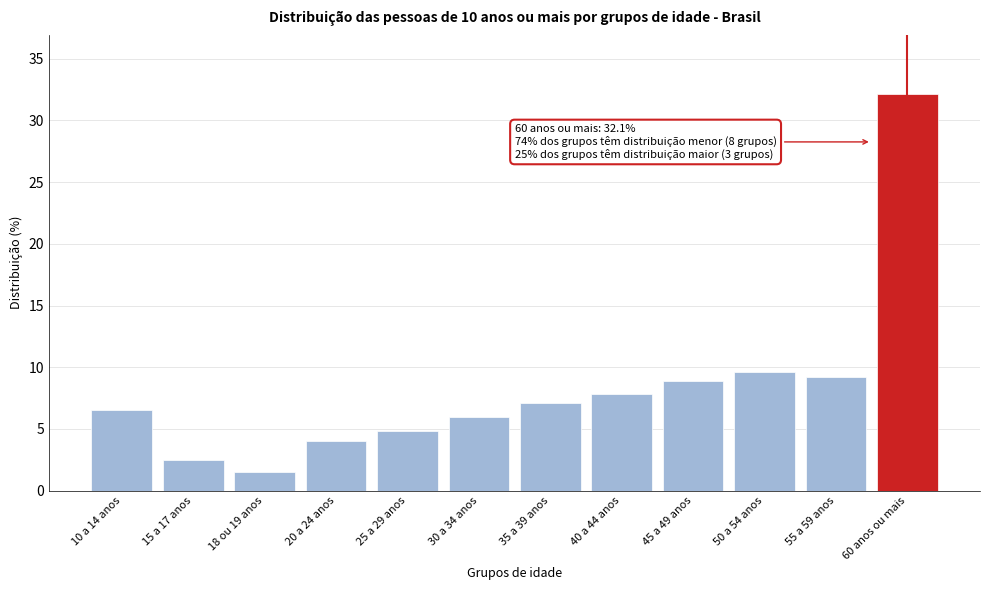

Reading left to right, transcribe all the data shown in this chart.

10 a 14 anos=6.5	15 a 17 anos=2.5	18 ou 19 anos=1.5	20 a 24 anos=4.0	25 a 29 anos=4.8	30 a 34 anos=6.0	35 a 39 anos=7.1	40 a 44 anos=7.8	45 a 49 anos=8.9	50 a 54 anos=9.6	55 a 59 anos=9.2	60 anos ou mais=32.1